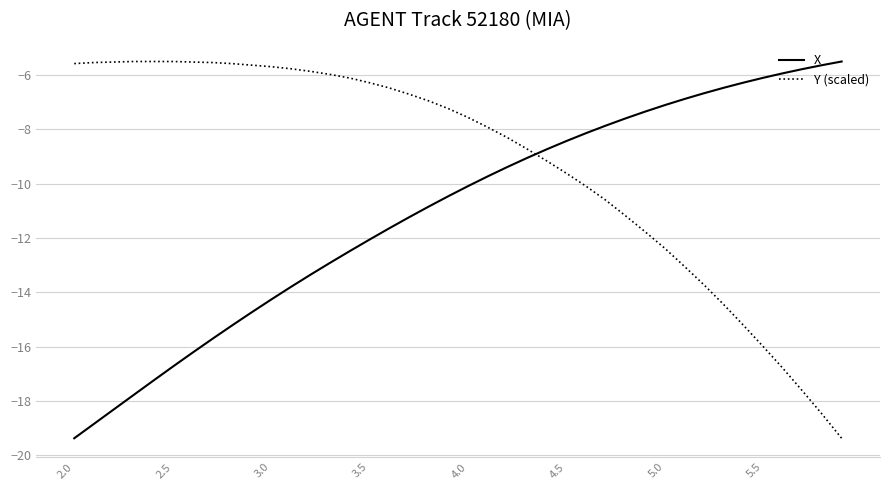

What is the lowest value of the Y (scaled) series?

-19.4